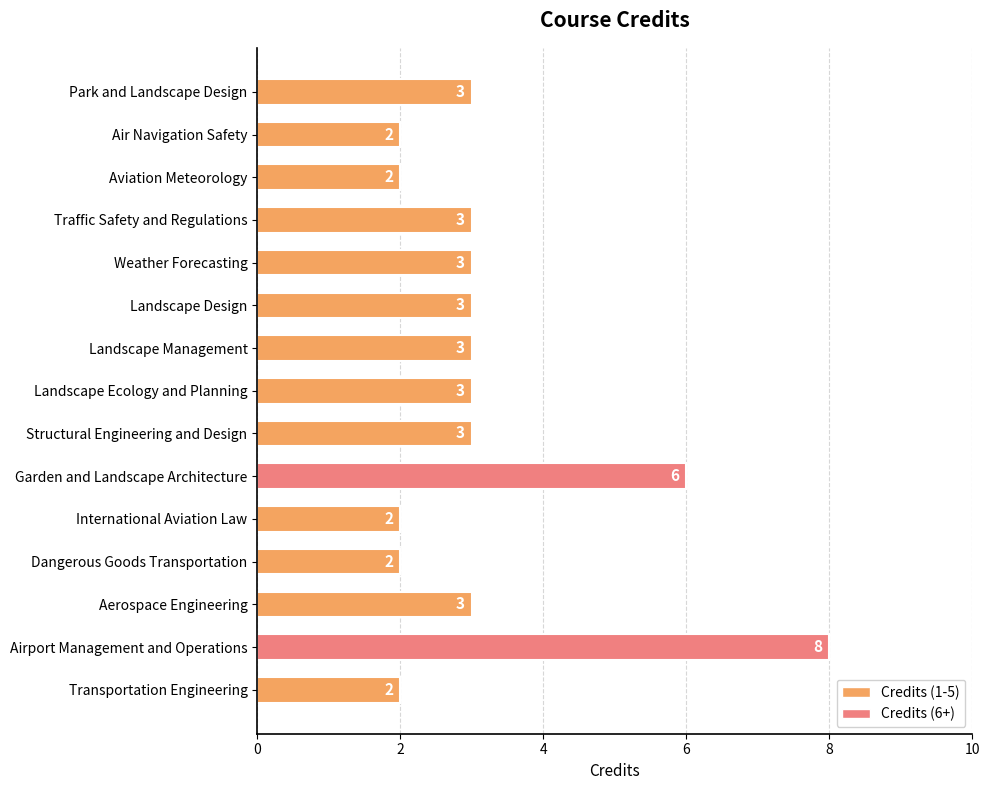

What is the average value?

3